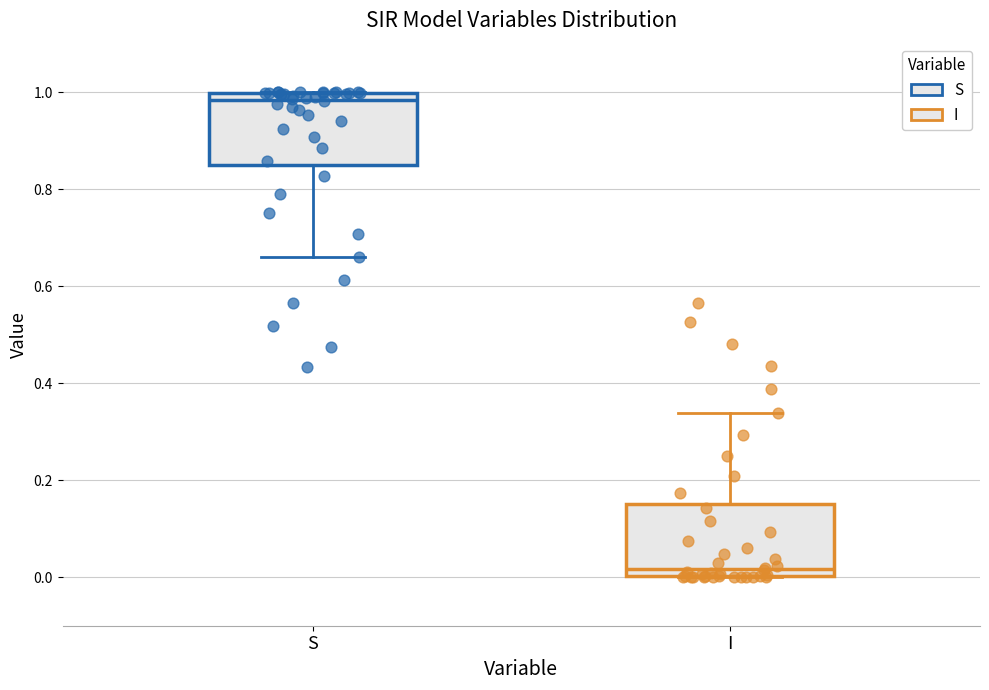

Which box's median line is the highest?

S